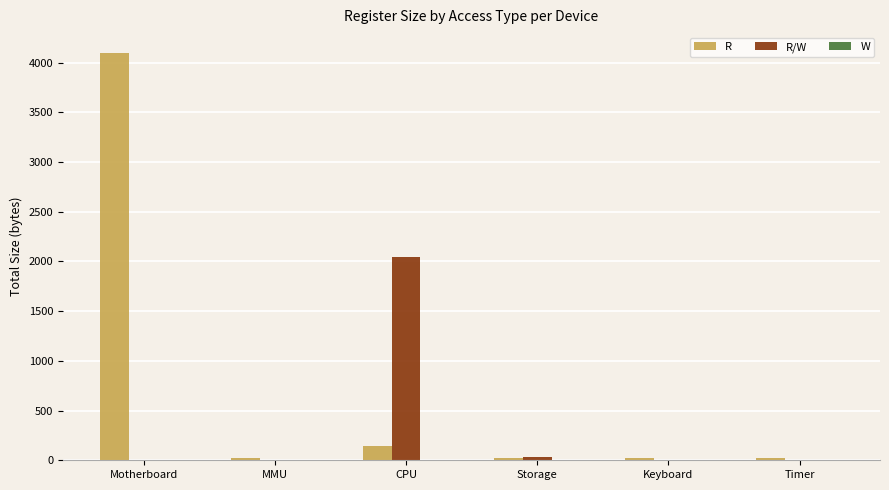

At which category is the sum across all series the highest?

Motherboard